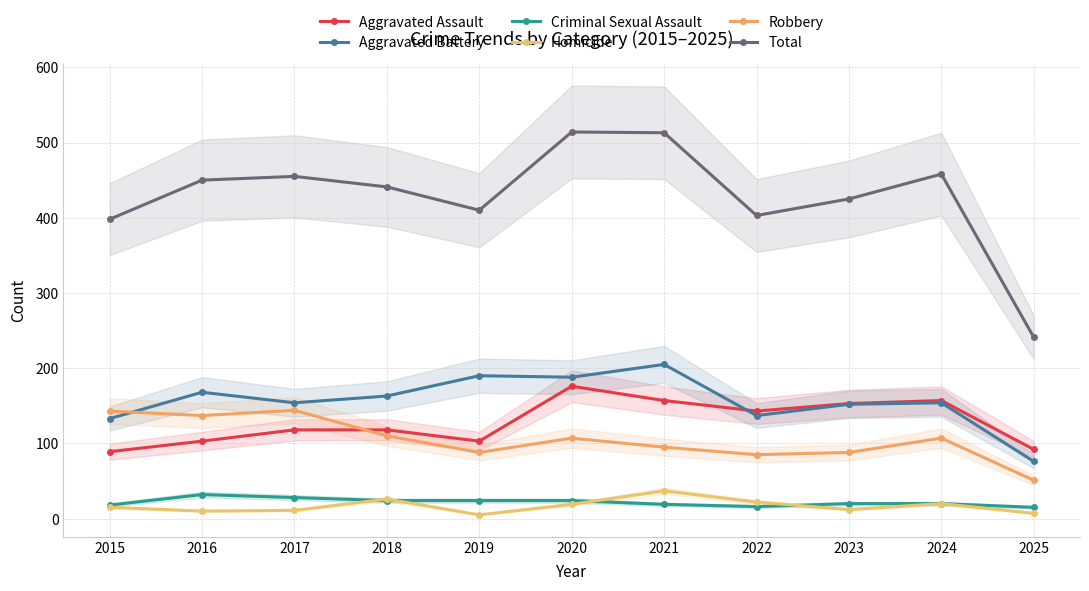

What is the total value across all series at 2021?

1026